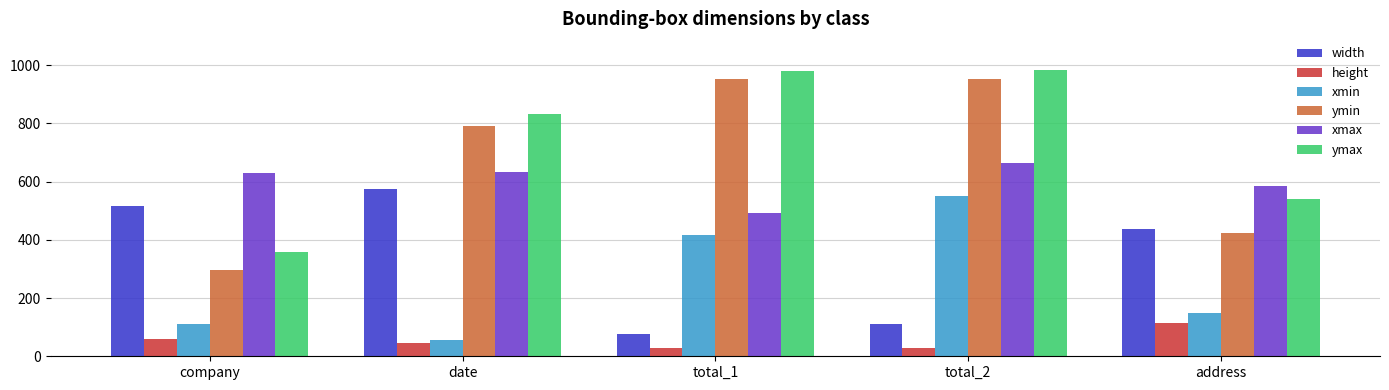

What is the difference between the maximum and minimum values in the xmax series?

170